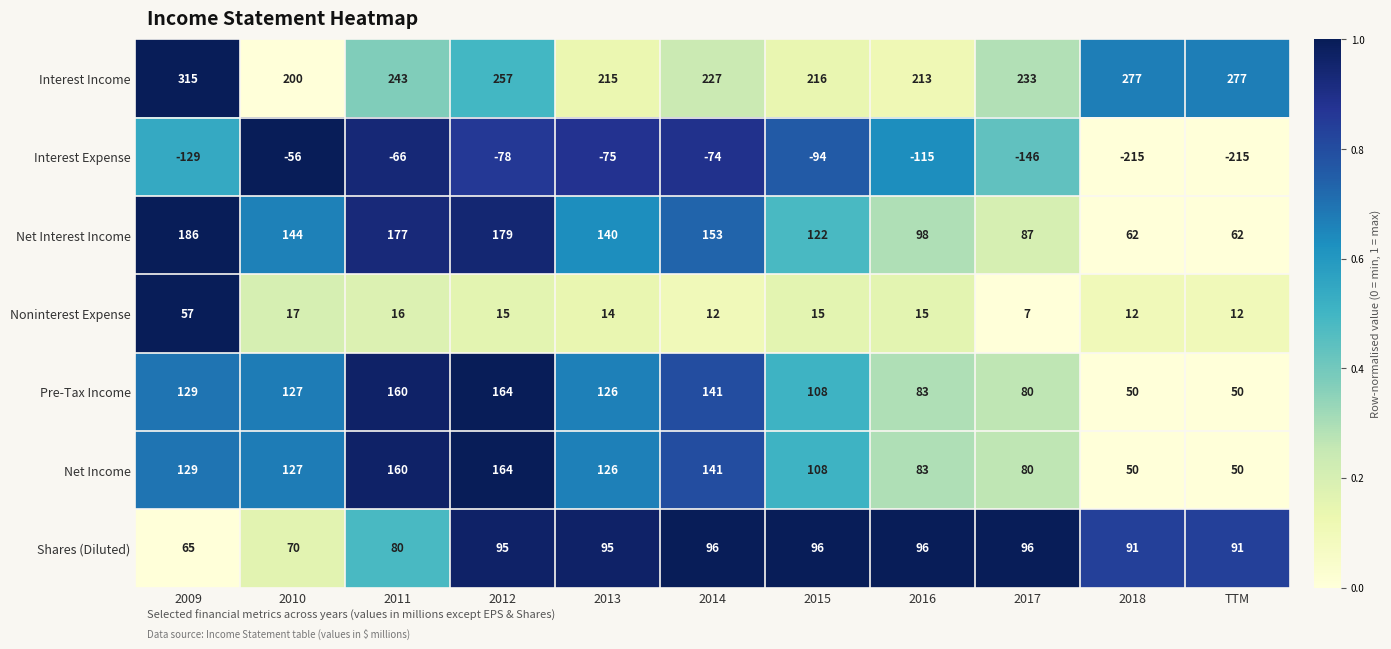

Count the number of categories in the chart.

11